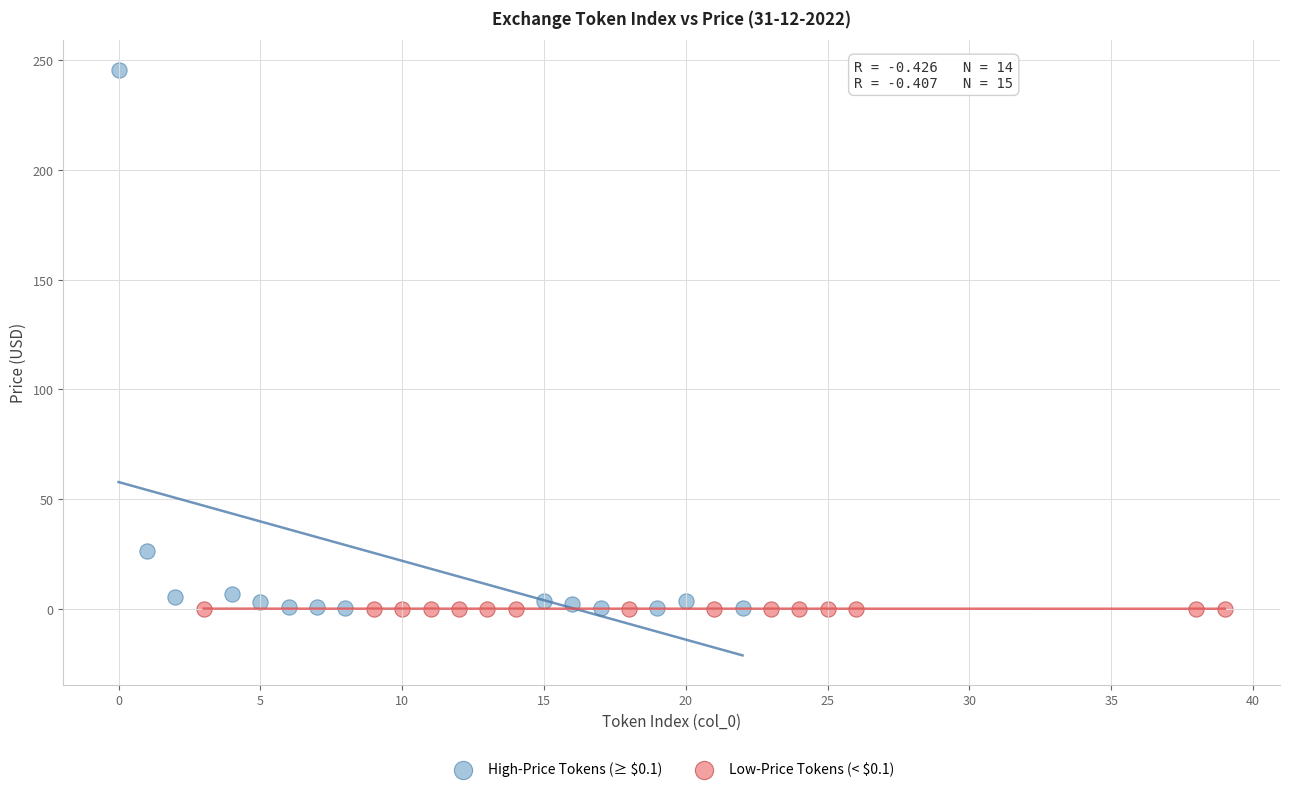

What are all the series names shown in the legend?

High-Price Tokens (≥ $0.1), Low-Price Tokens (< $0.1)